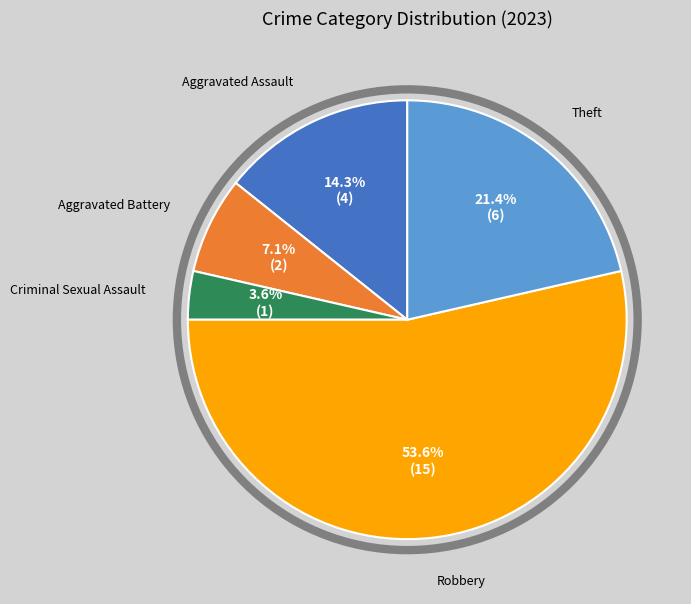

How many slices are in this pie chart?

5